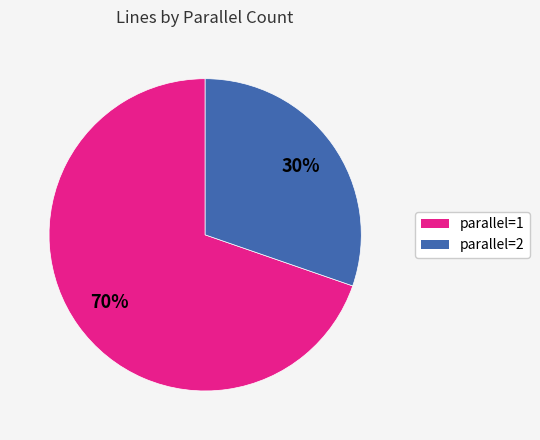

What is the smallest slice in the pie chart?

parallel=2